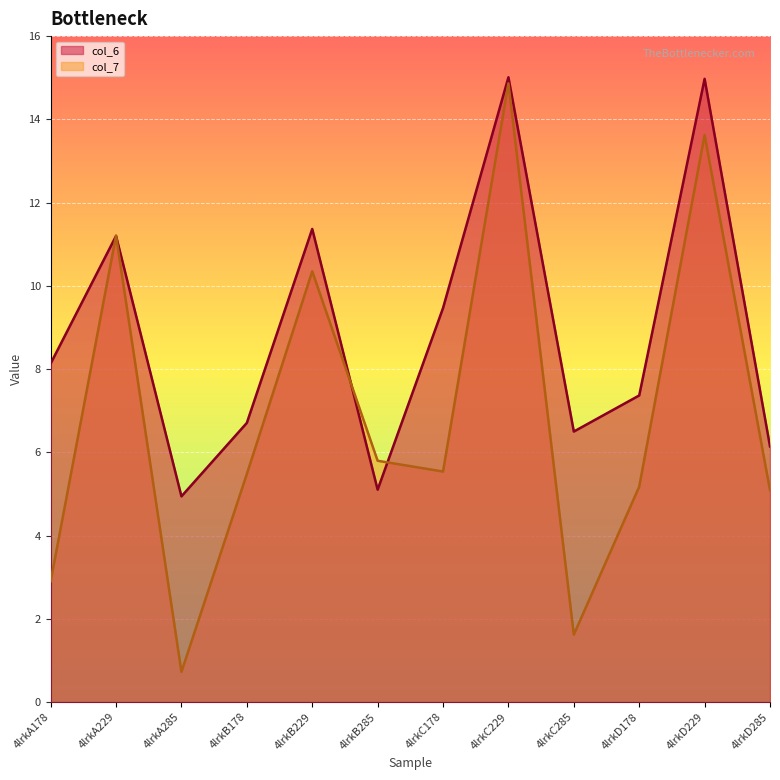

What is the sum of the col_6 values at 4lrkB229 and 4lrkA285?

16.3